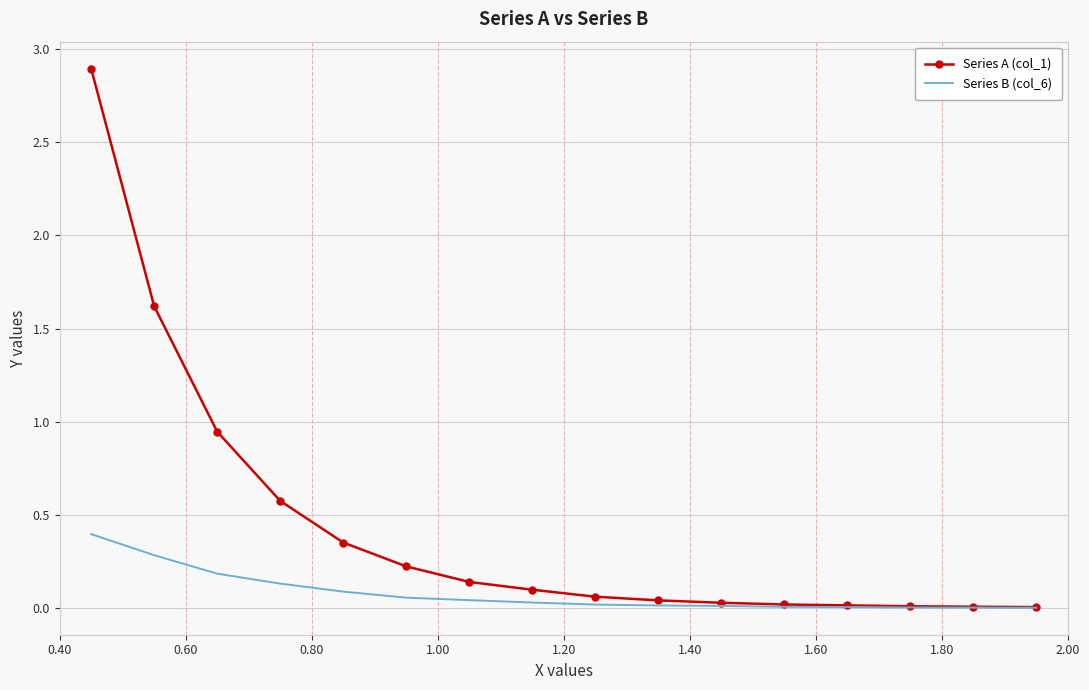

List the series in order of their peak value, lowest first.

Series B (col_6), Series A (col_1)